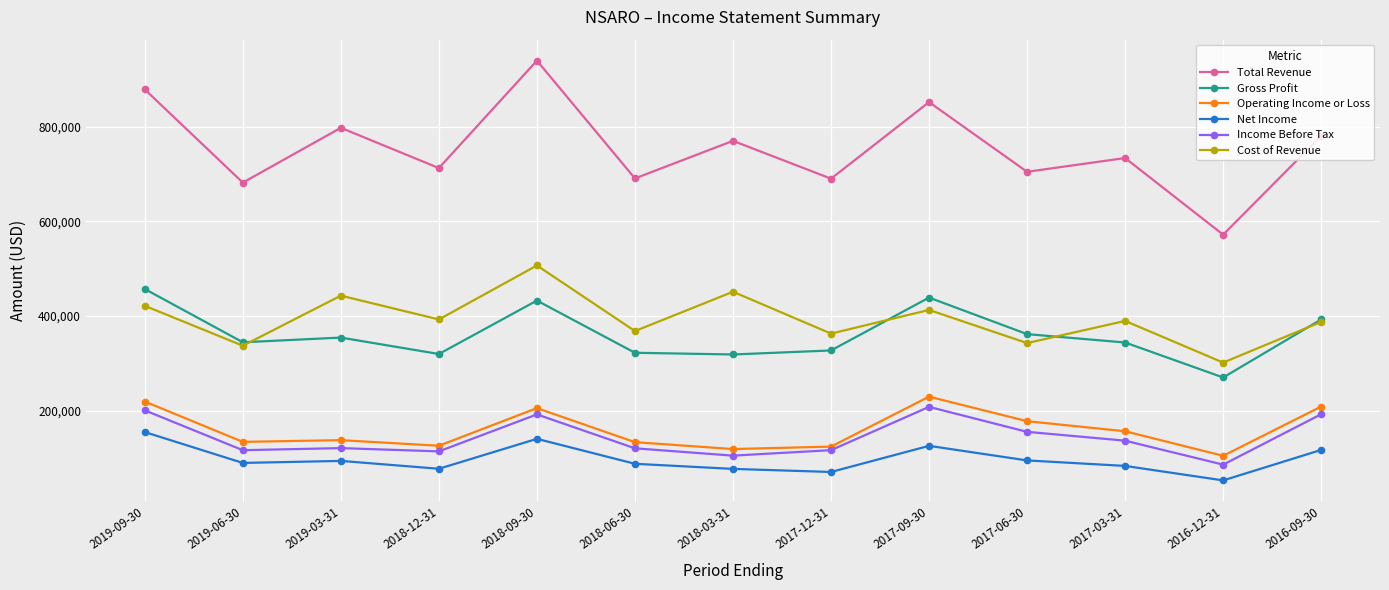

Count the number of categories in the chart.

13